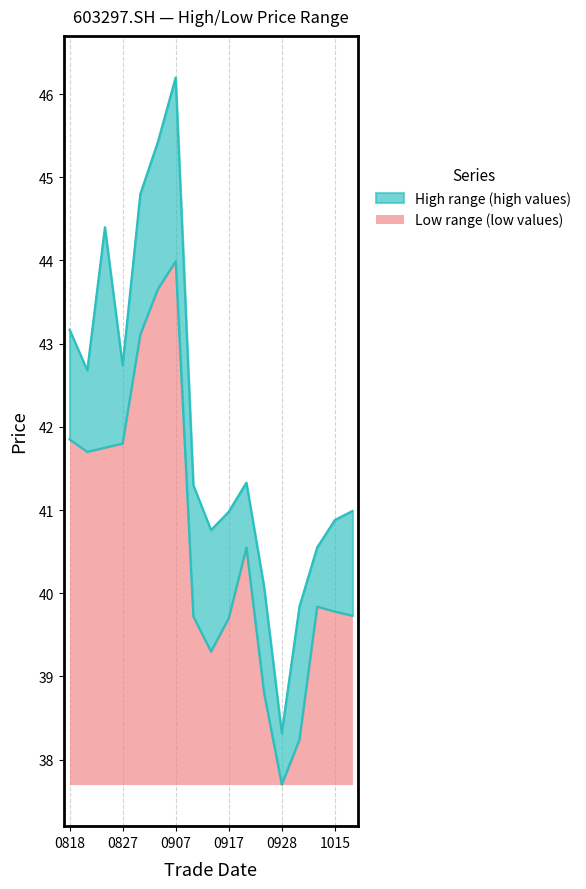

What is the maximum value for Low range (low values)?

6.3